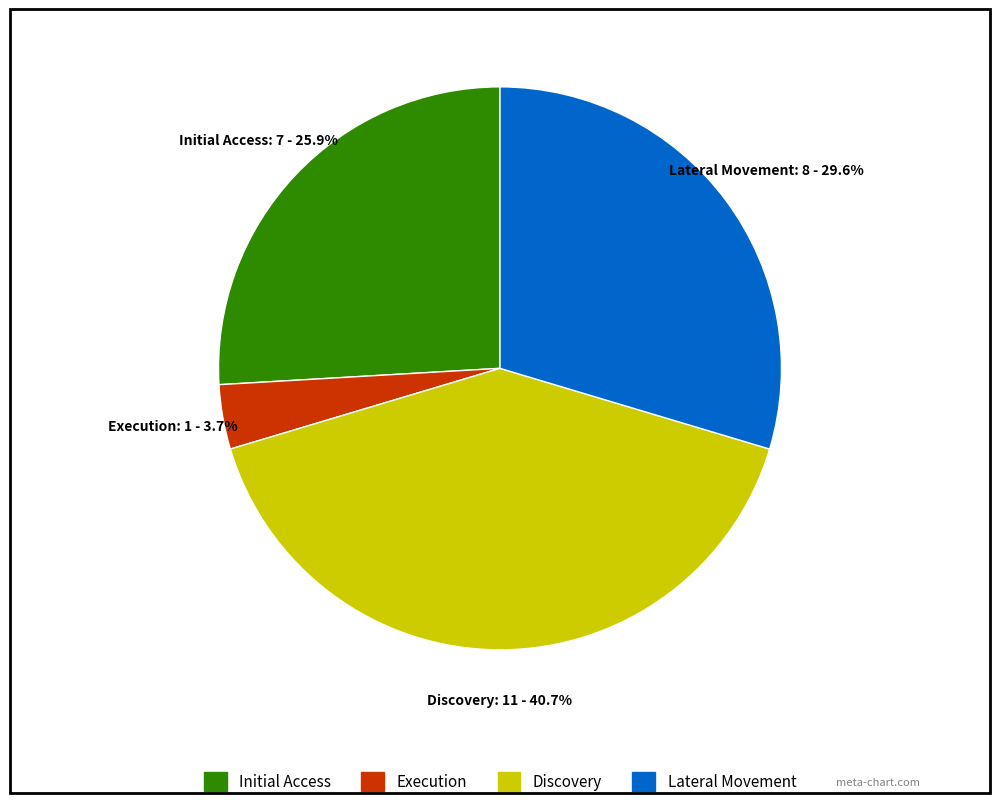

Is there any slice that represents more than half of the pie?

No